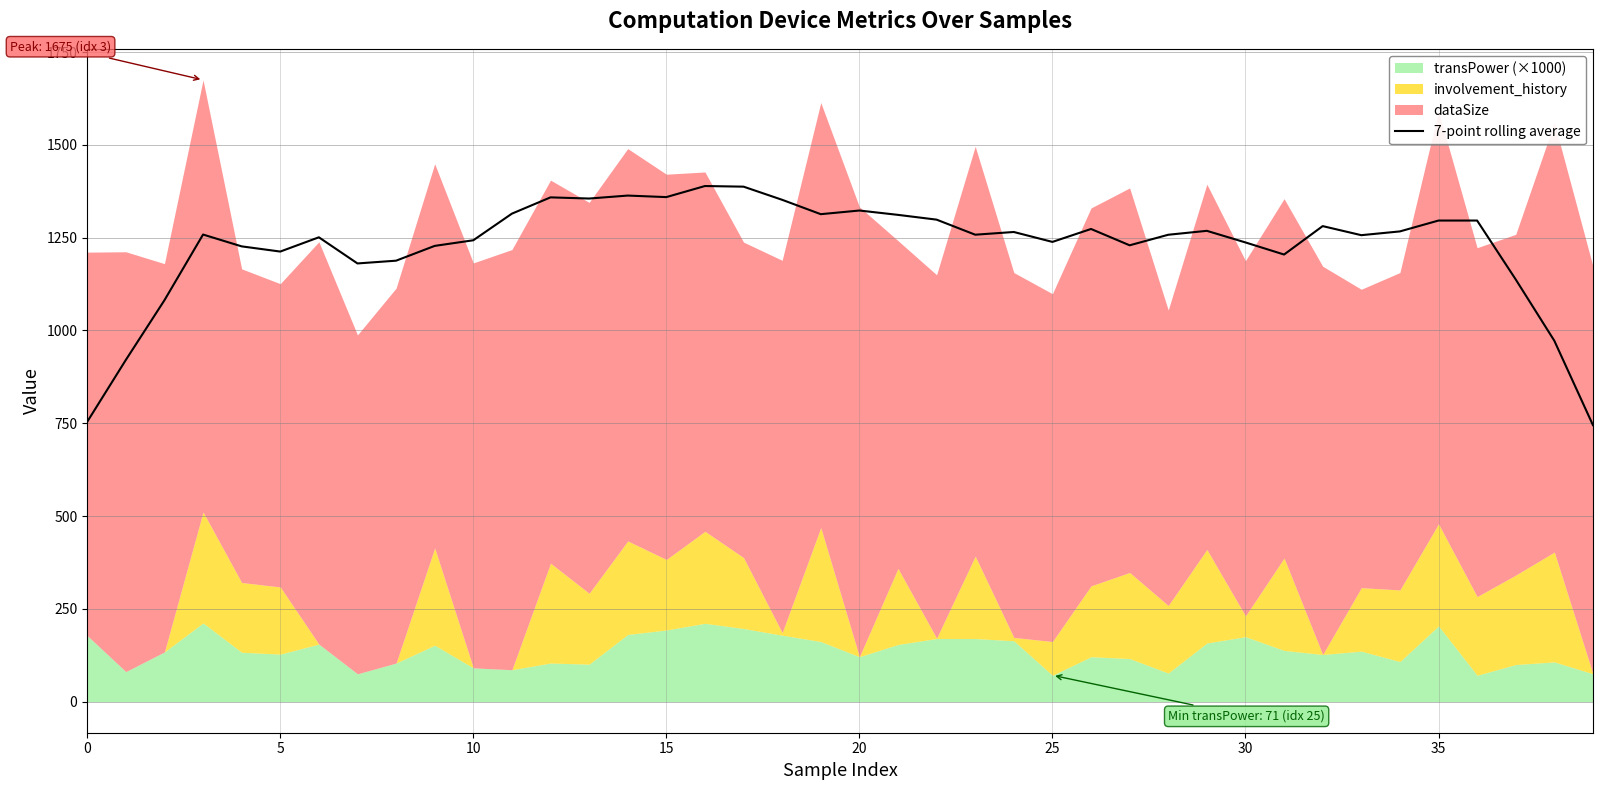

Is it true that the value at 36 is 615.0?

False